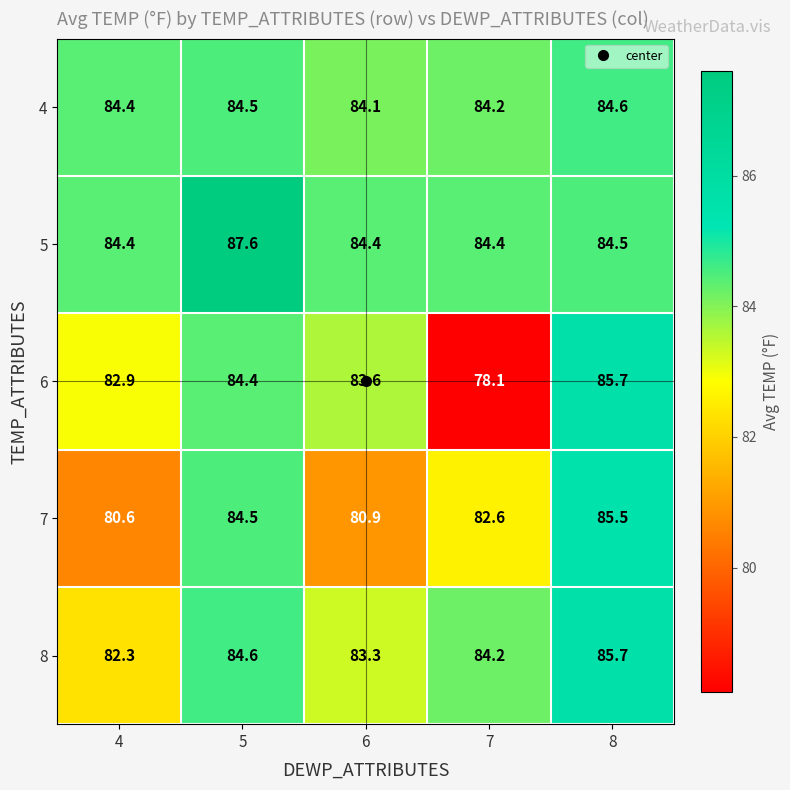

What is the greatest value displayed?

87.6